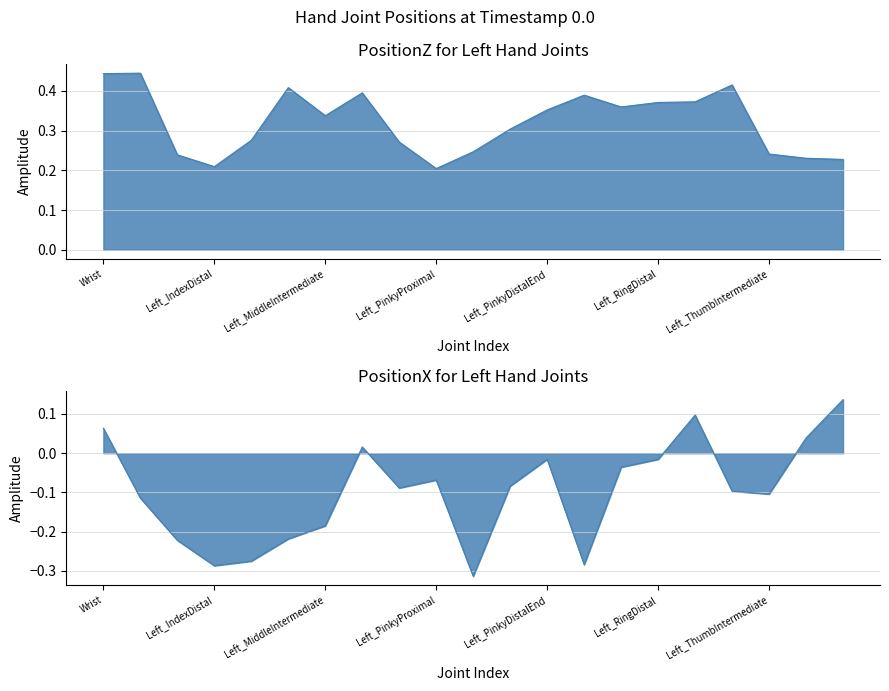

List the series in order of their peak value, lowest first.

PositionX, PositionZ